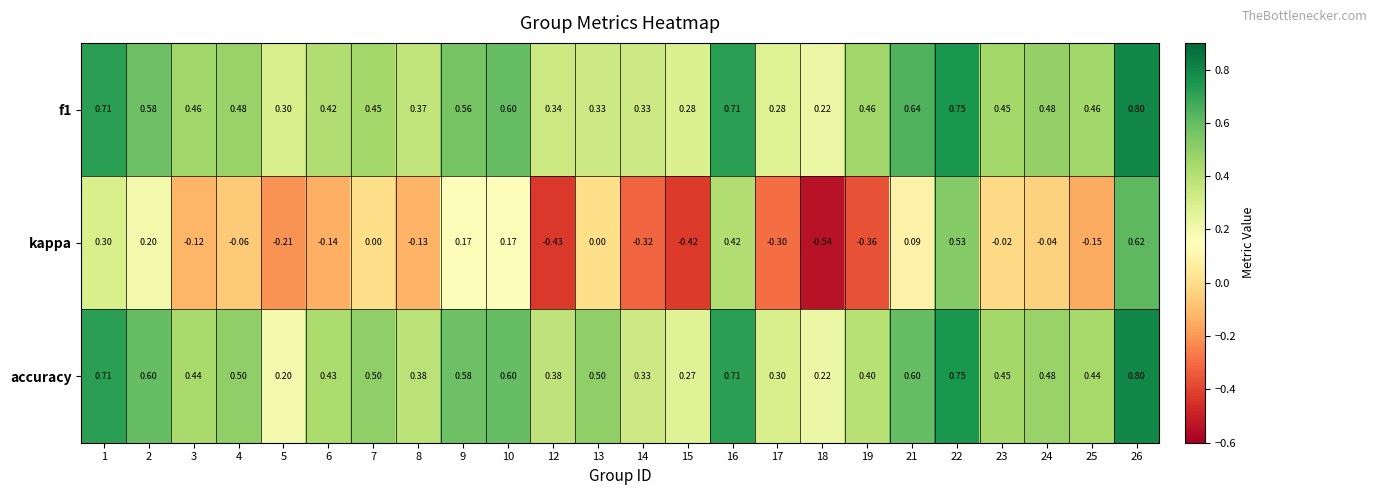

What is the total value across all series at 10?

1.4